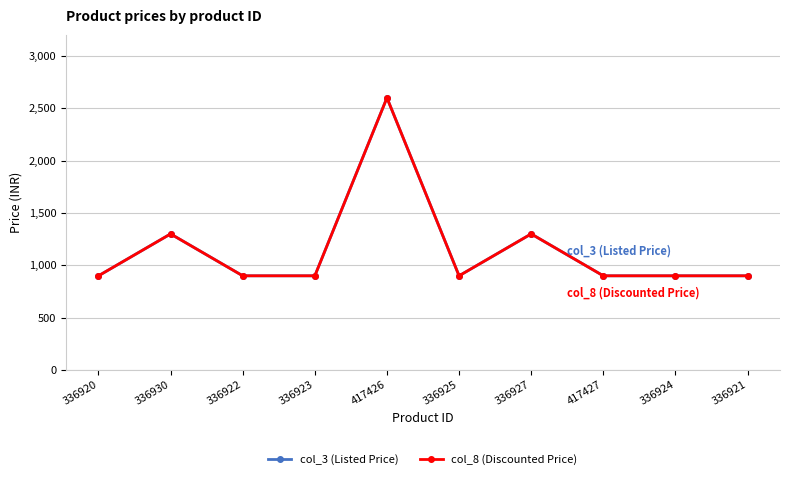

Is this an area chart (filled region under the line)?

No